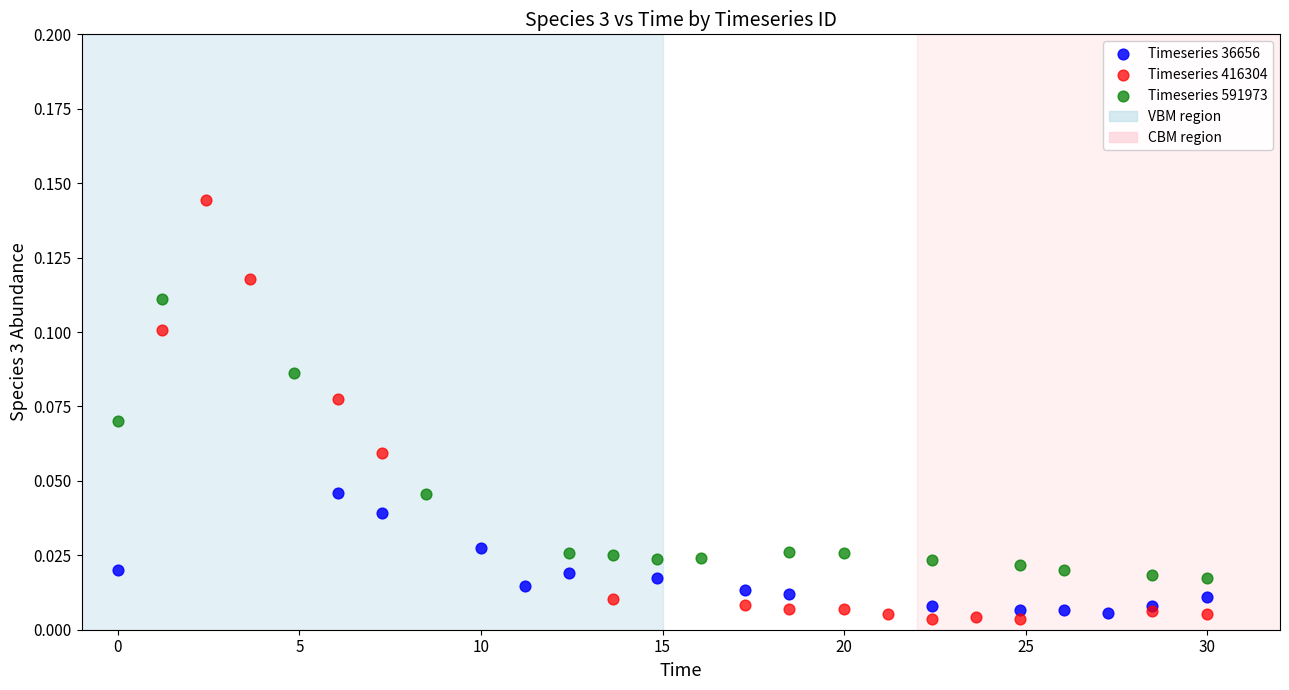

Which series reaches the maximum Y coordinate?

Timeseries 416304